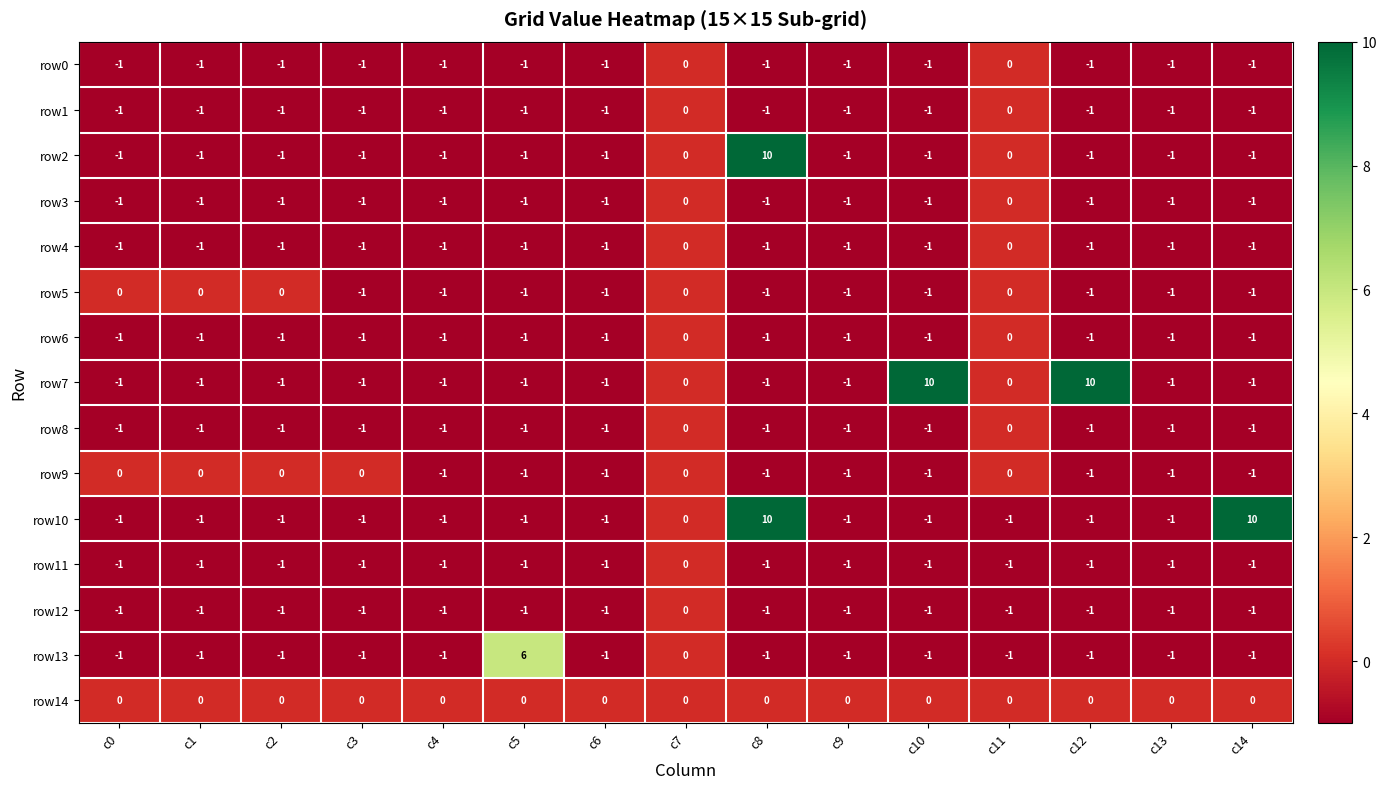

The value of row11 at c5 is -1. True or false?

True